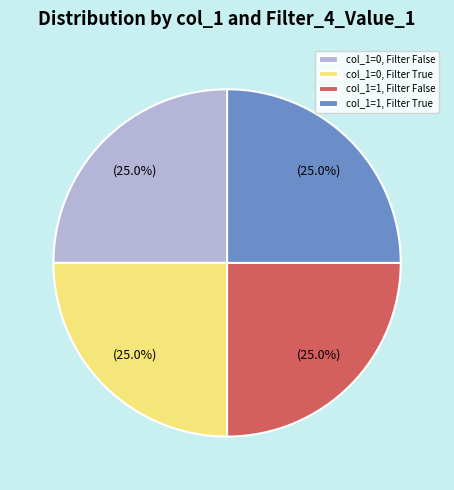

What is the ratio of the value at col_1=0, Filter True to the value at col_1=0, Filter False?

1.0